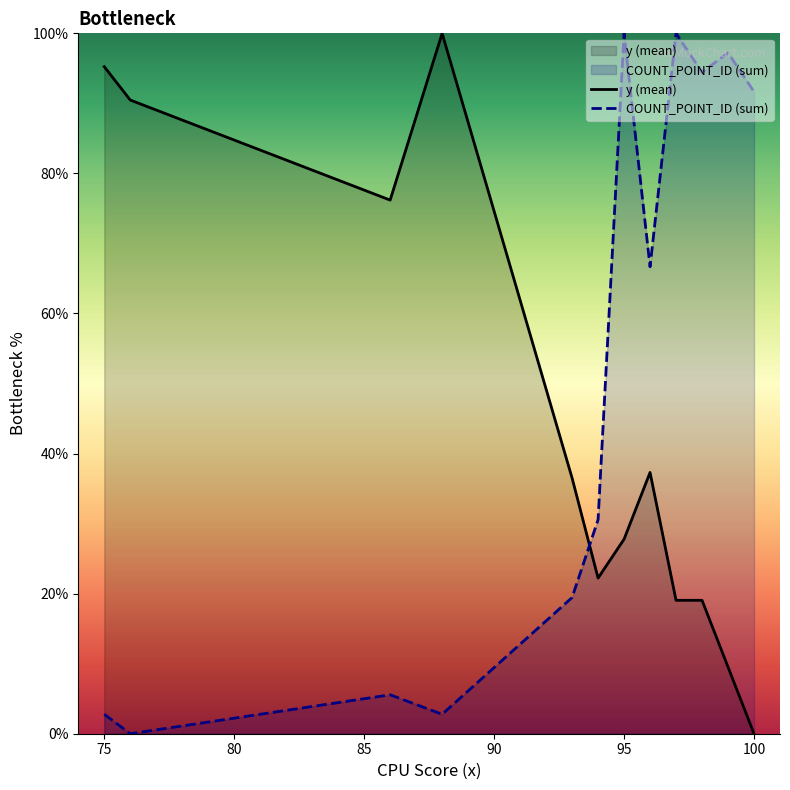

How many data points in COUNT_POINT_ID (sum) are above 66?

6